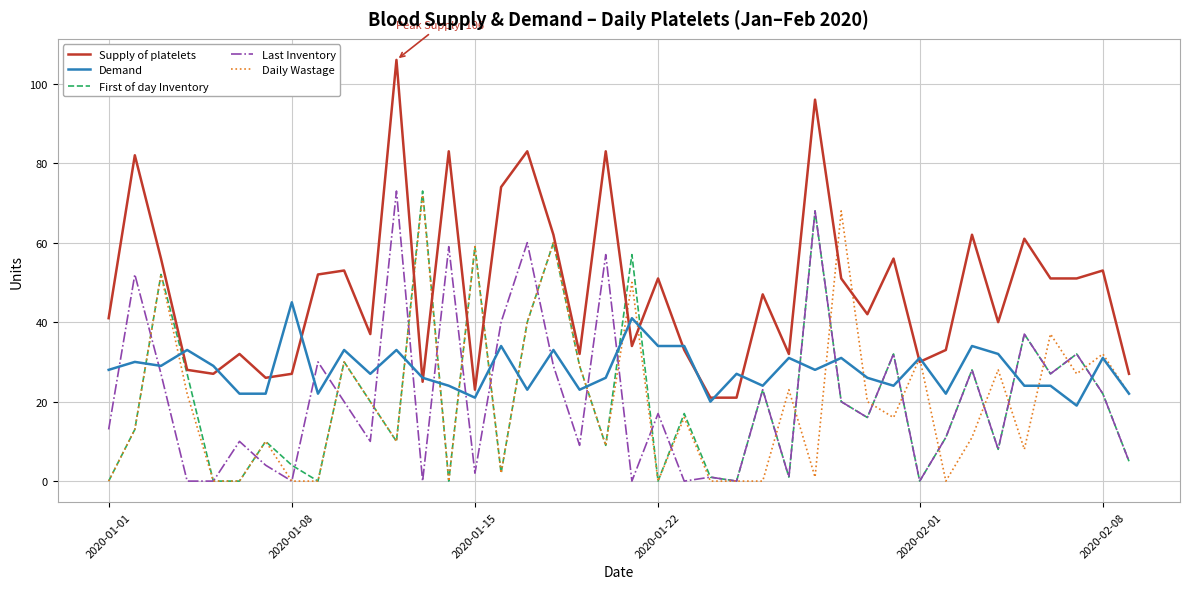

Which series has the largest total across all categories?

Supply of platelets